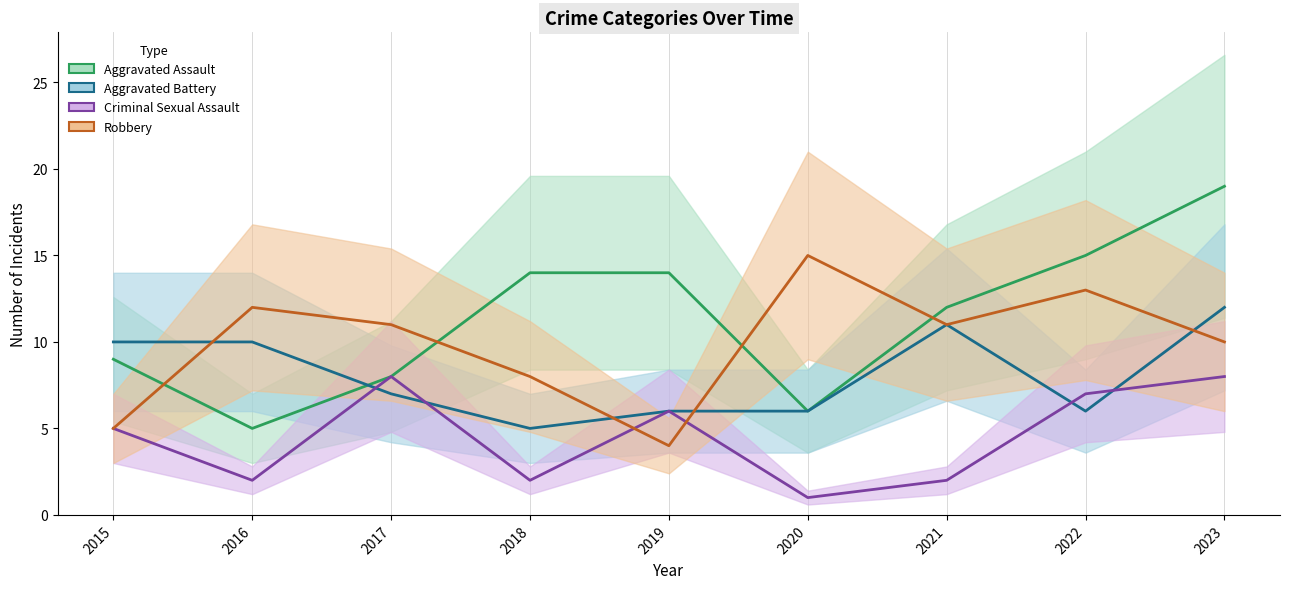

The value of Robbery at 2022 is 4. True or false?

False